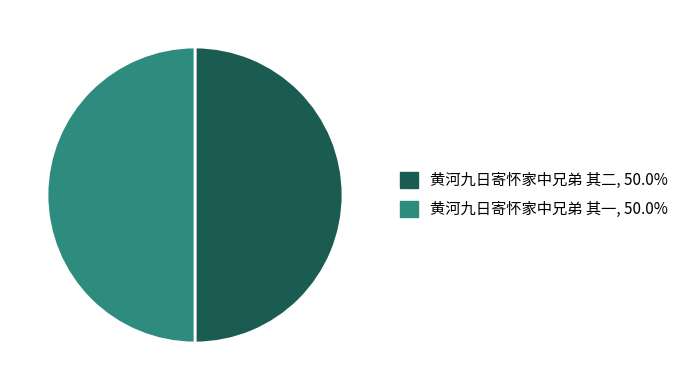

Combined, do 黄河九日寄怀家中兄弟 其一 and 黄河九日寄怀家中兄弟 其二 account for over 50%?

Yes